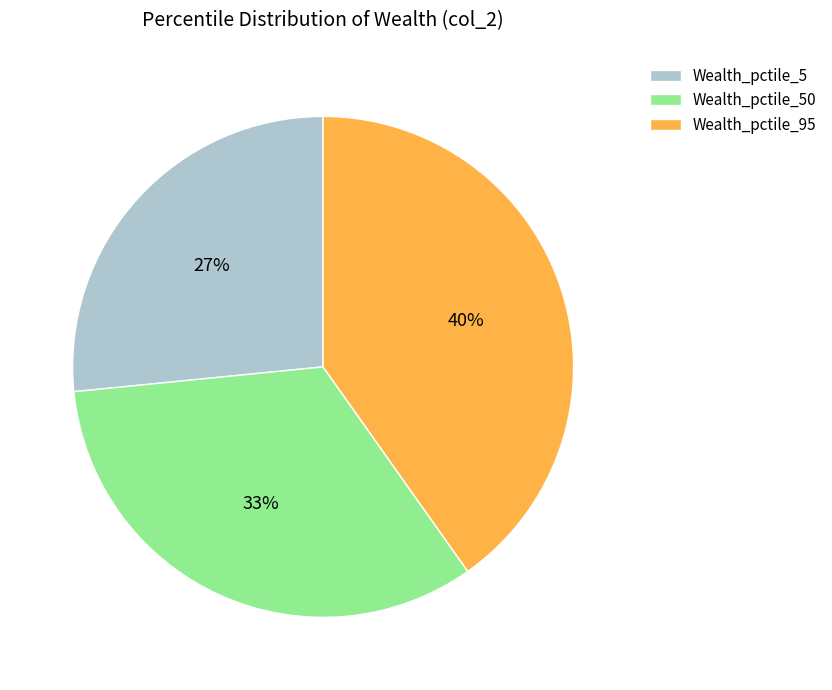

Which slice is the smallest?

Wealth_pctile_5